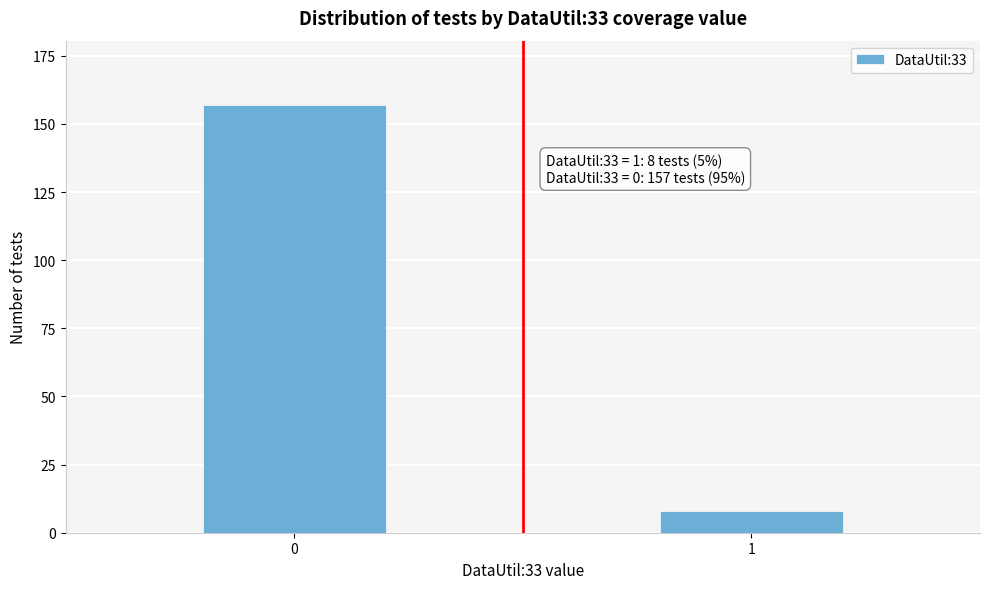

Reading left to right, list all the values displayed in this chart.

157	8